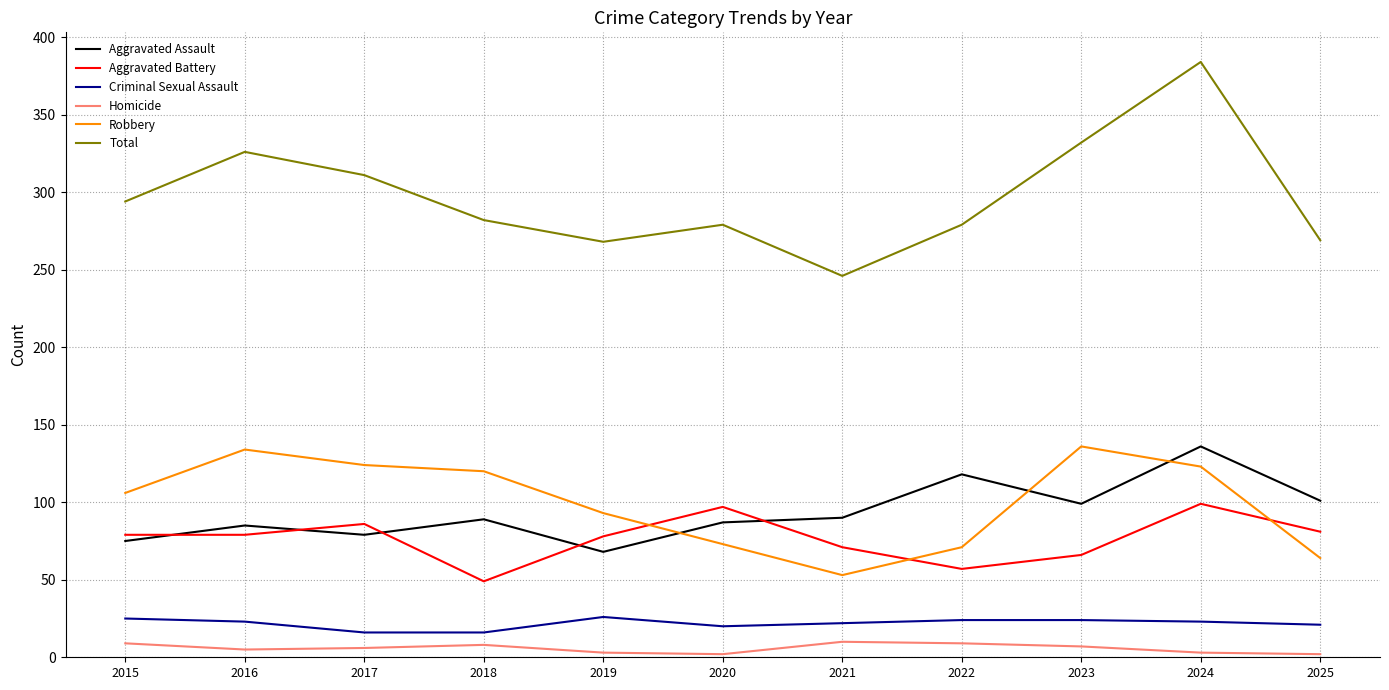

Is it true that Criminal Sexual Assault equals 42 at 2022?

False